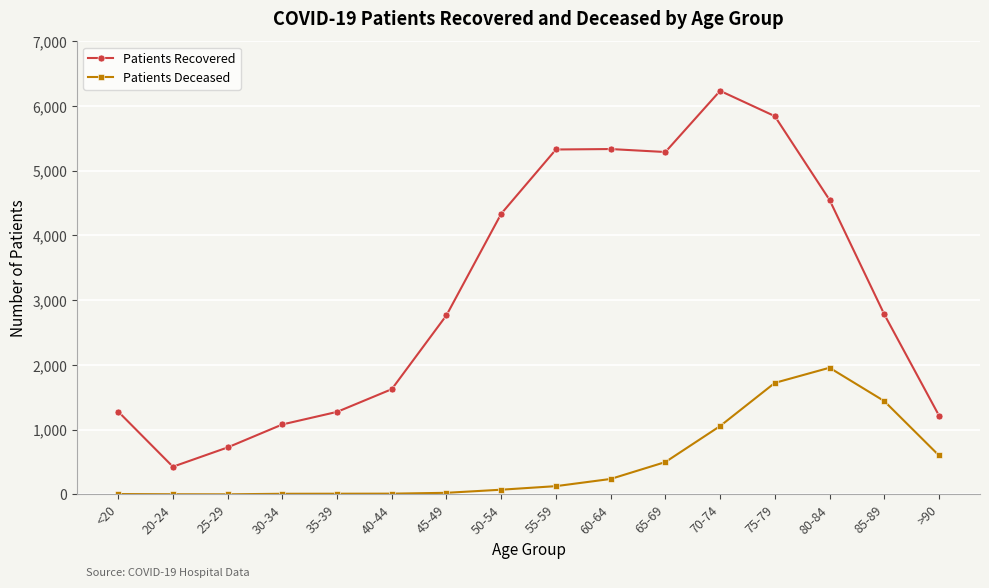

Is the value of Patients Recovered at 50-54 greater than the value of Patients Deceased at 55-59?

Yes